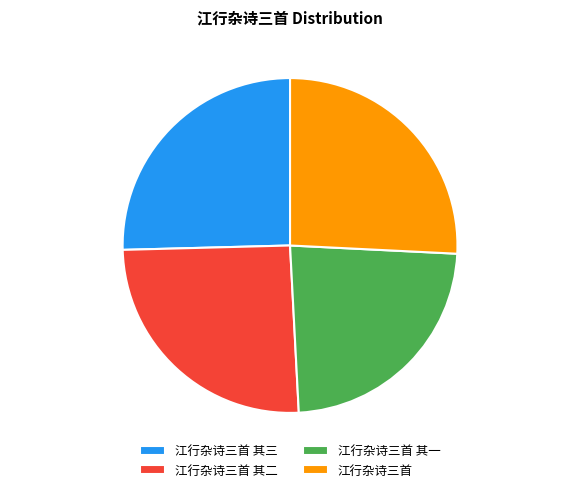

What percentage is the 江行杂诗三首 其三 slice, to the nearest percent?

25%